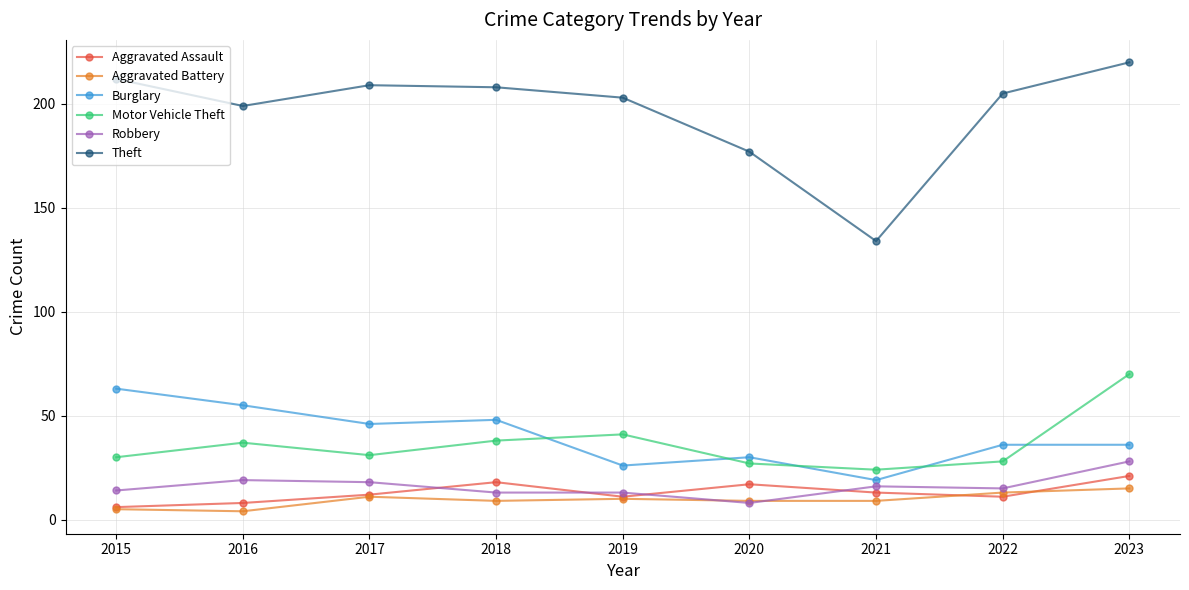

At which label does Burglary reach its peak?

2015